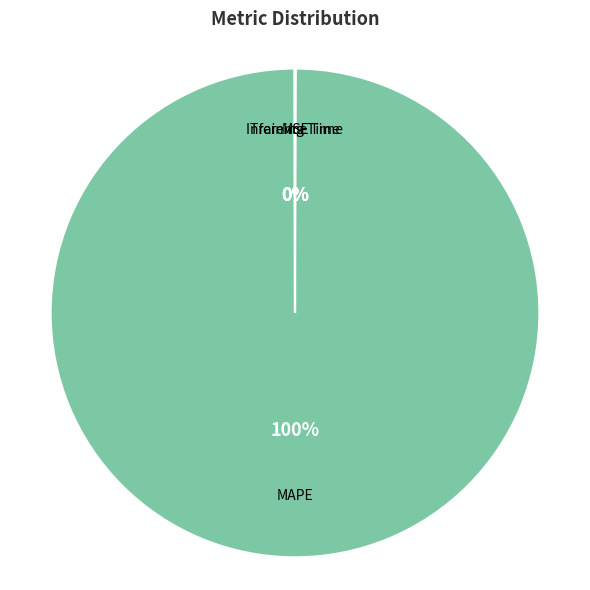

To the nearest percent, what is the average slice percentage?

25%